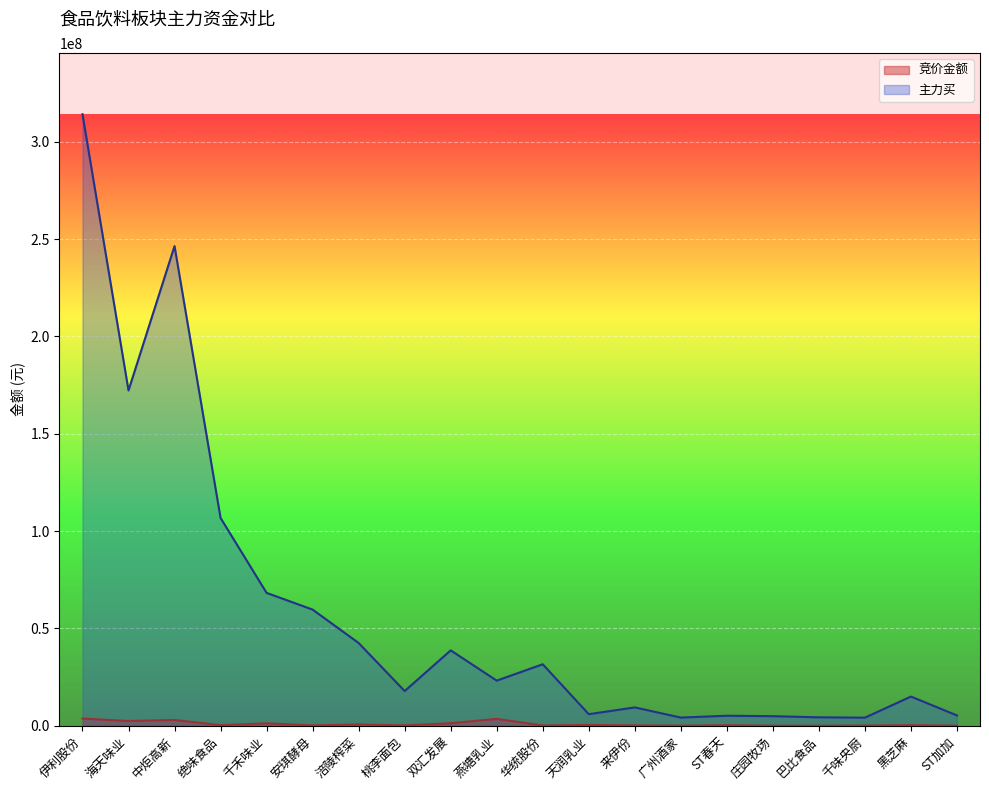

At which category does the chart reach its peak across all series?

伊利股份